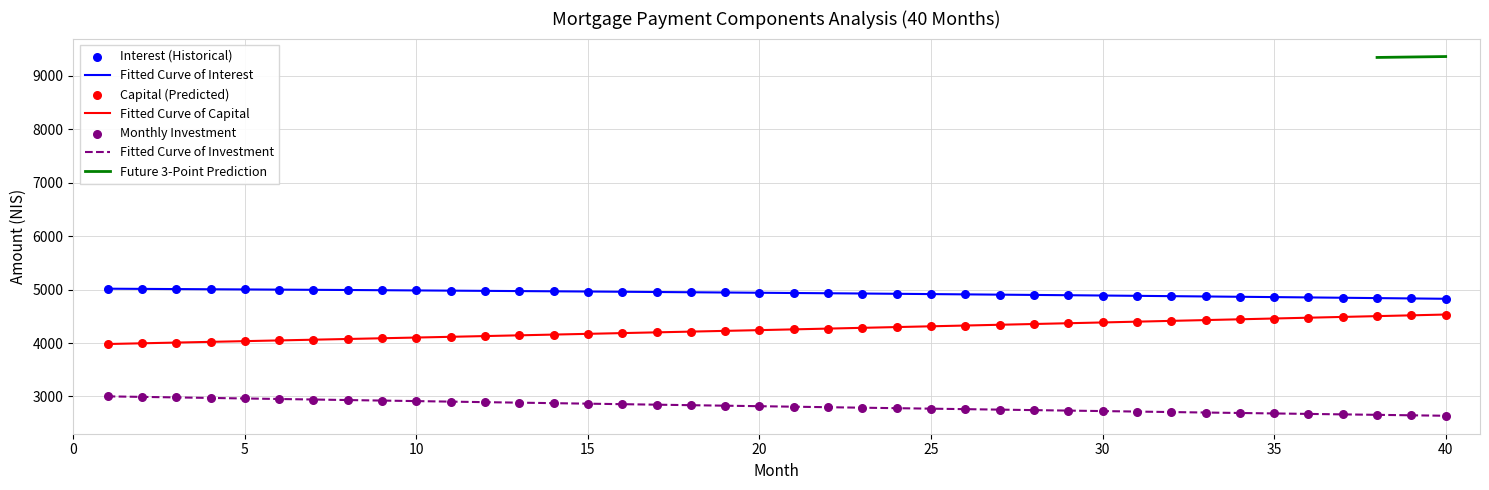

What is the total value across all series at 32?

12000.0